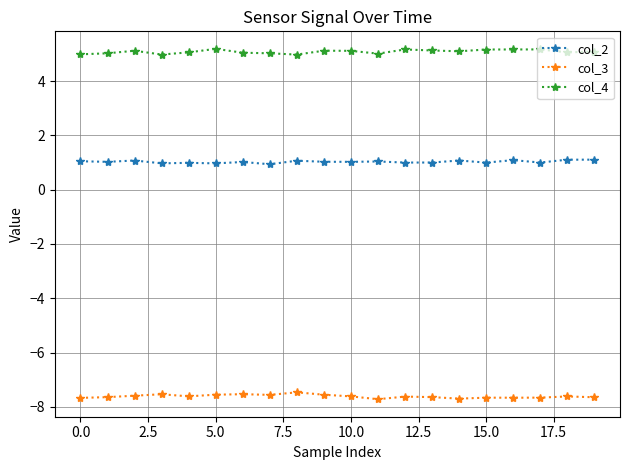

Which series has the largest total across all categories?

col_4